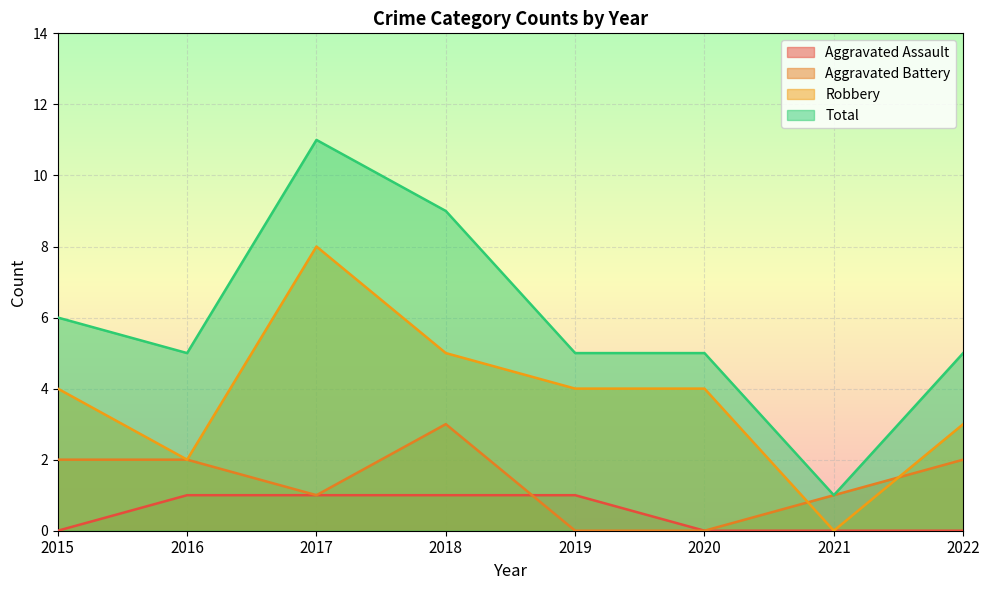

Which series changed the most between 2018 and 2021?

Total